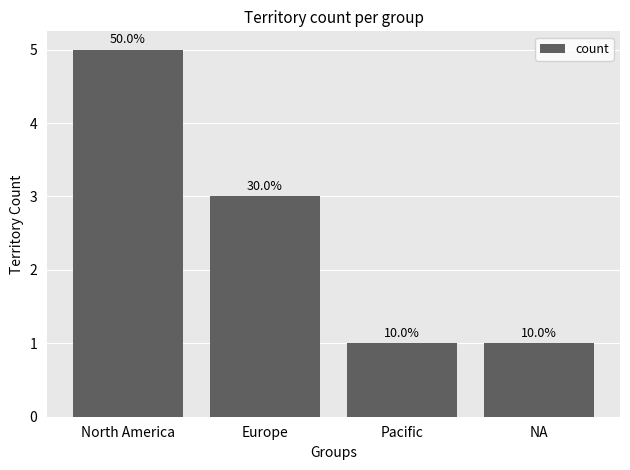

How many bars are there in total?

4